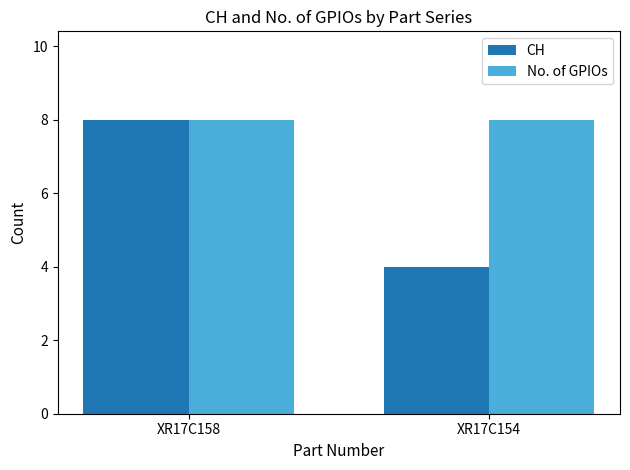

Rank the categories by CH value from highest to lowest.

XR17C158, XR17C154